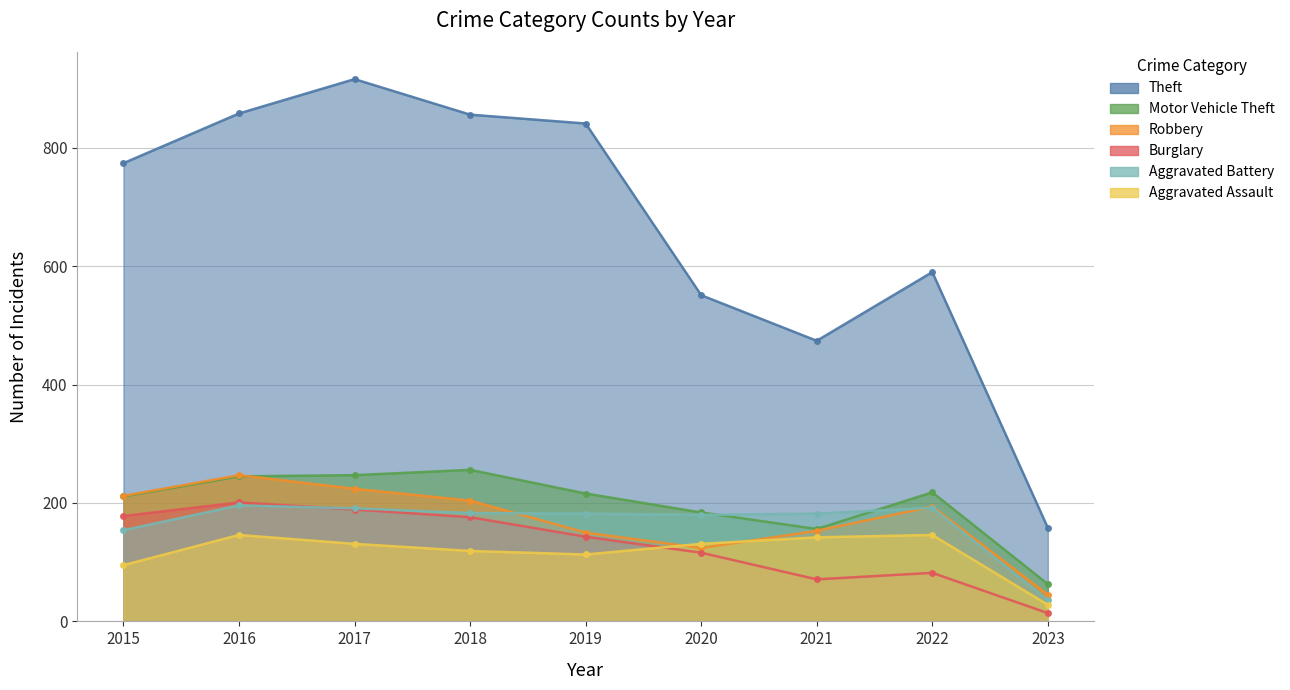

At which category does Burglary reach its first local valley?

2021